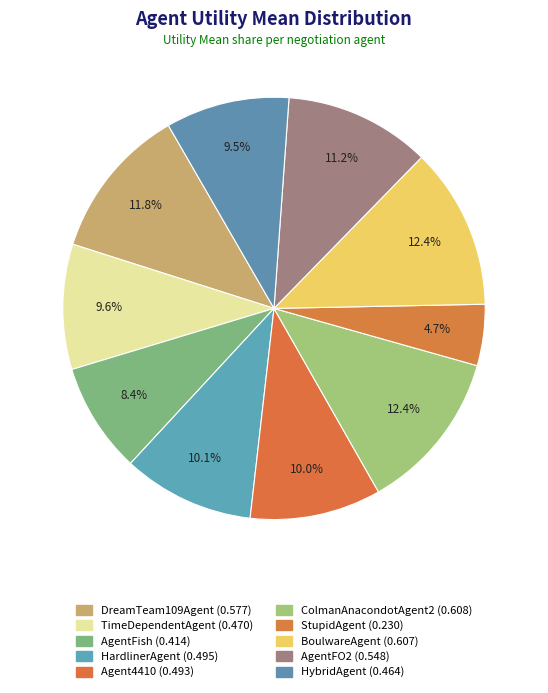

What is the change in value from TimeDependentAgent to AgentFish?

-0.1